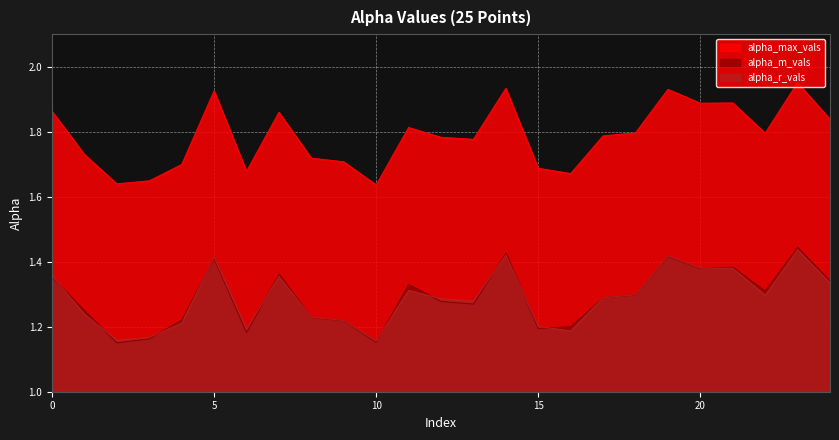

What are all the series names shown in the legend?

alpha_max_vals, alpha_m_vals, alpha_r_vals